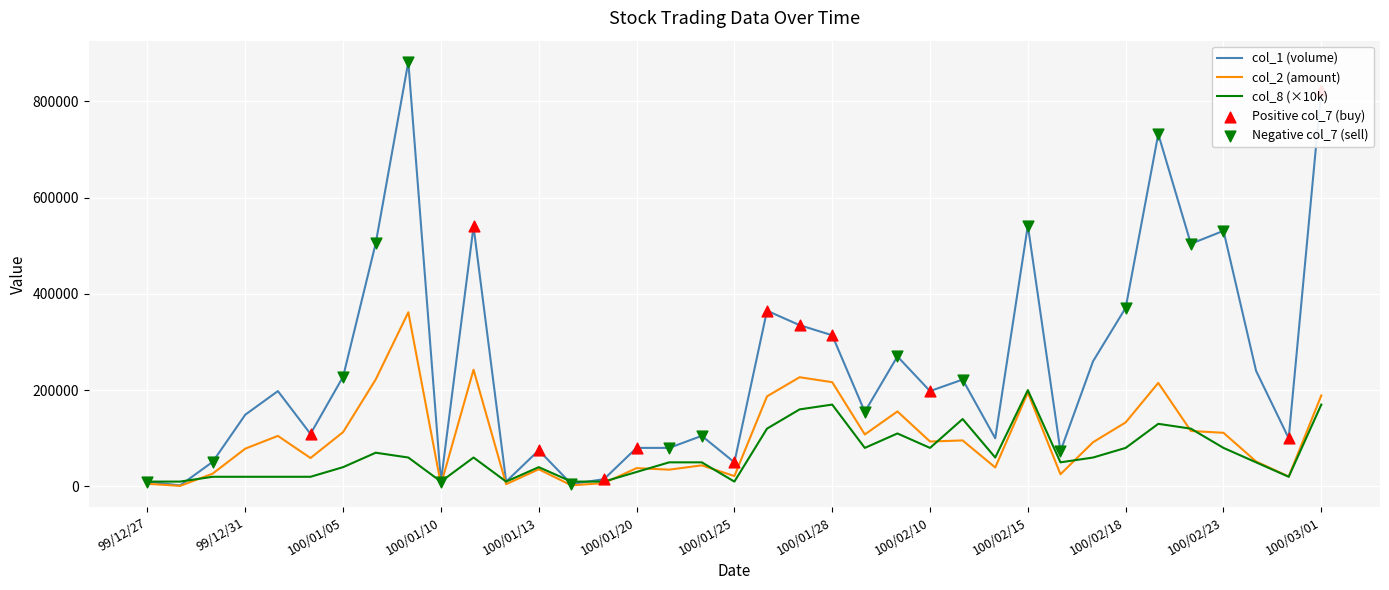

Which series has the largest total across all categories?

col_1 (volume)